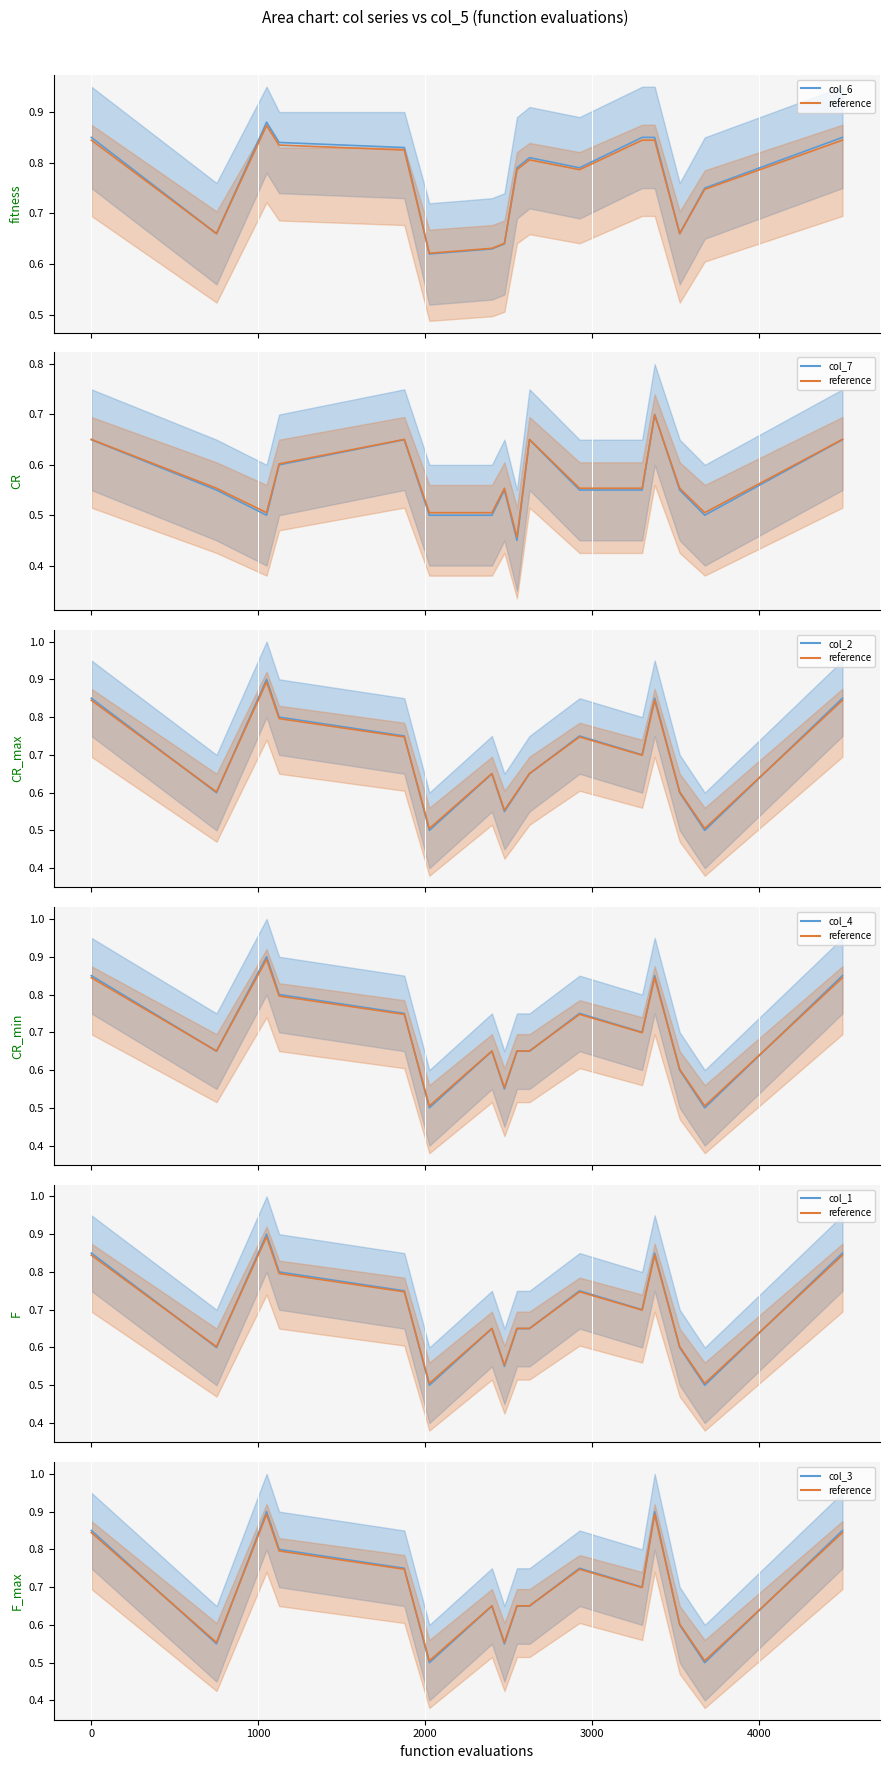

What is the difference between the second highest and minimum values in the col_4 series?

0.3